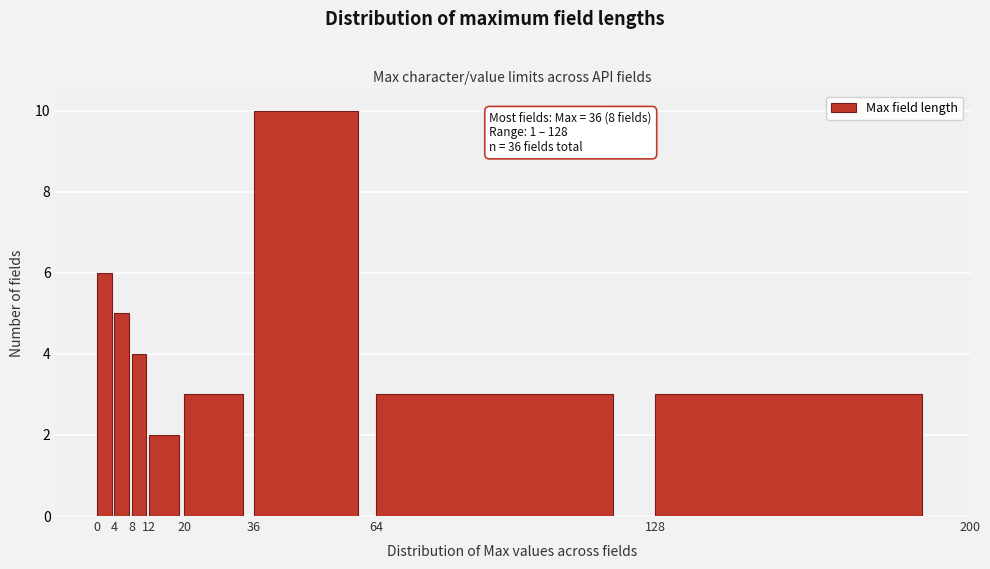

Over which range of the x-axis is the bar tallest?

36 to 64